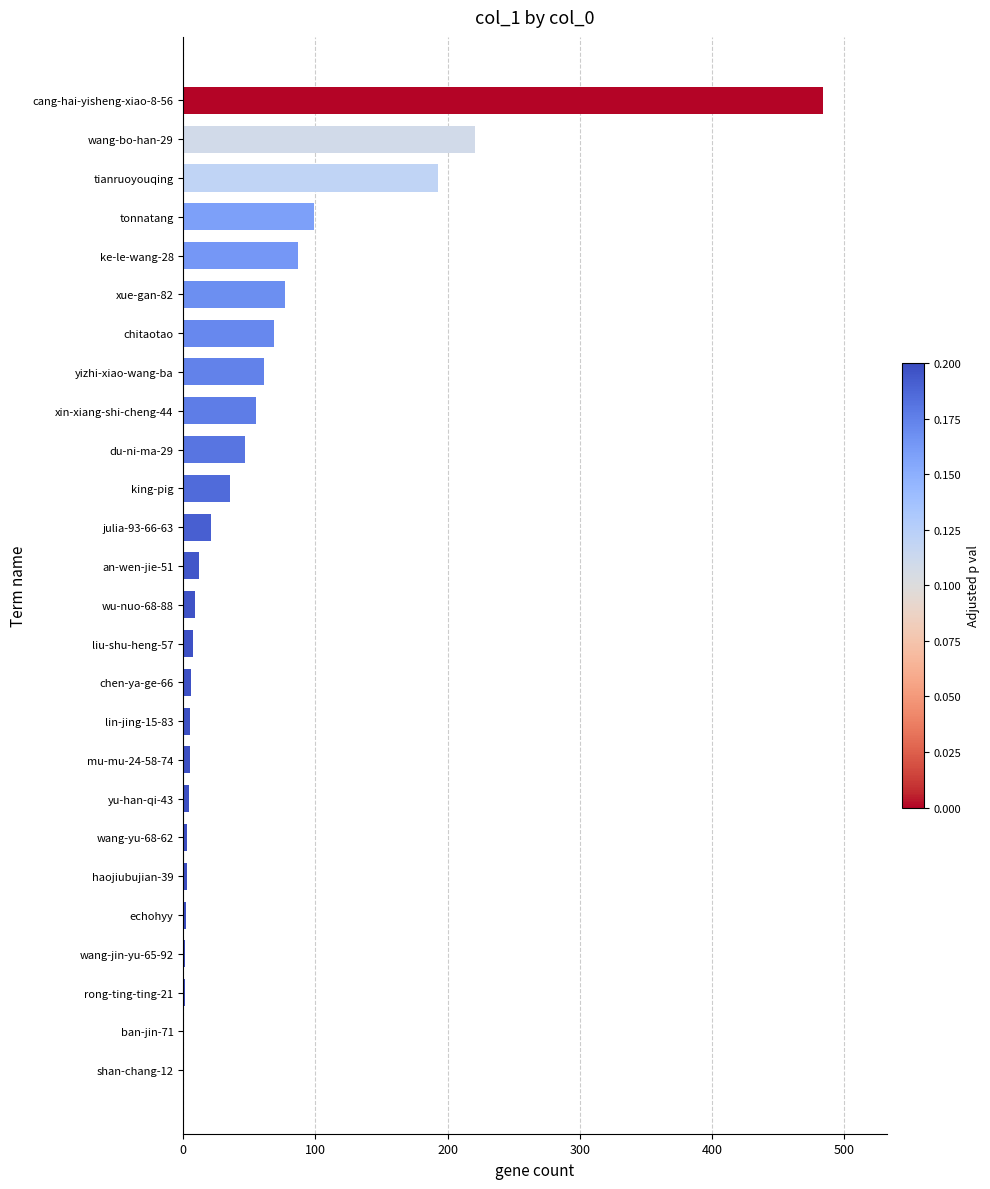

Which has a higher value, ban-jin-71 or julia-93-66-63?

julia-93-66-63